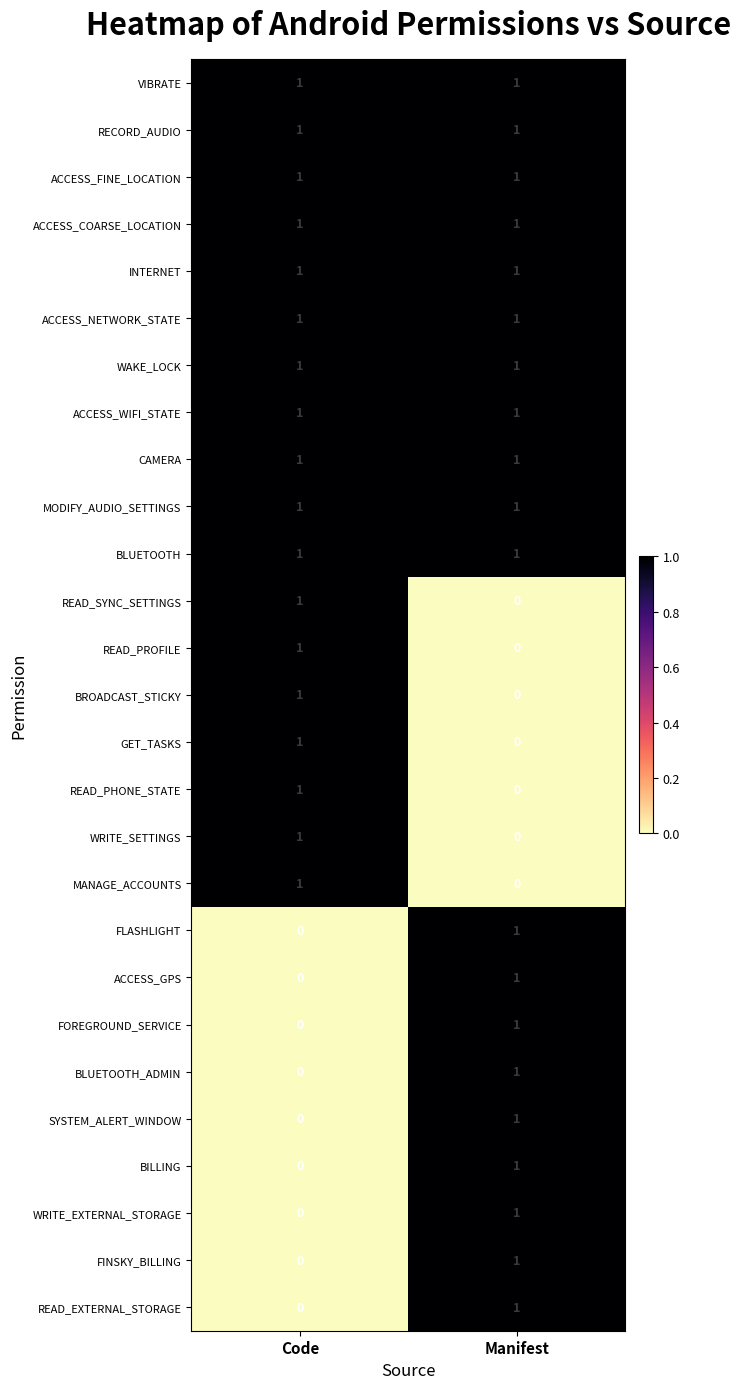

What is the total value across all series at Code?

18